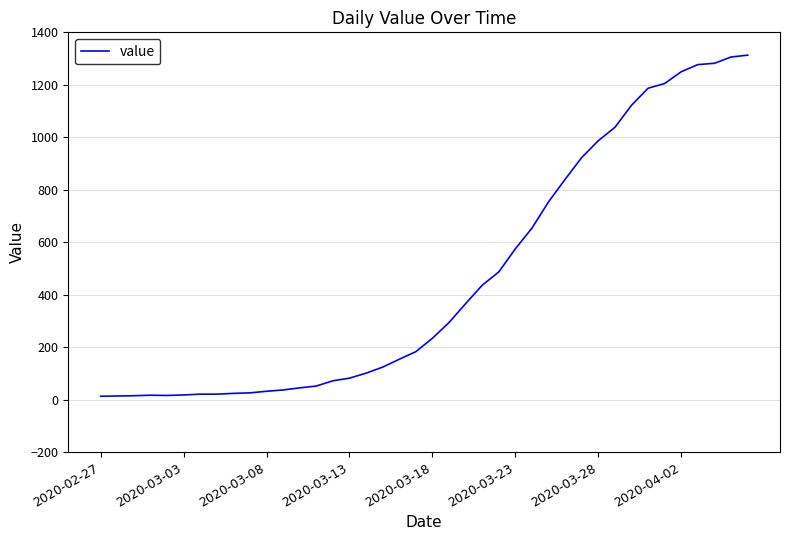

Is this an area chart (filled region under the line)?

No